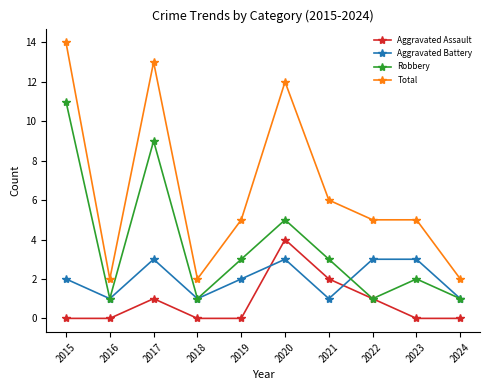

The value of Aggravated Battery at 2015 is 4. True or false?

False